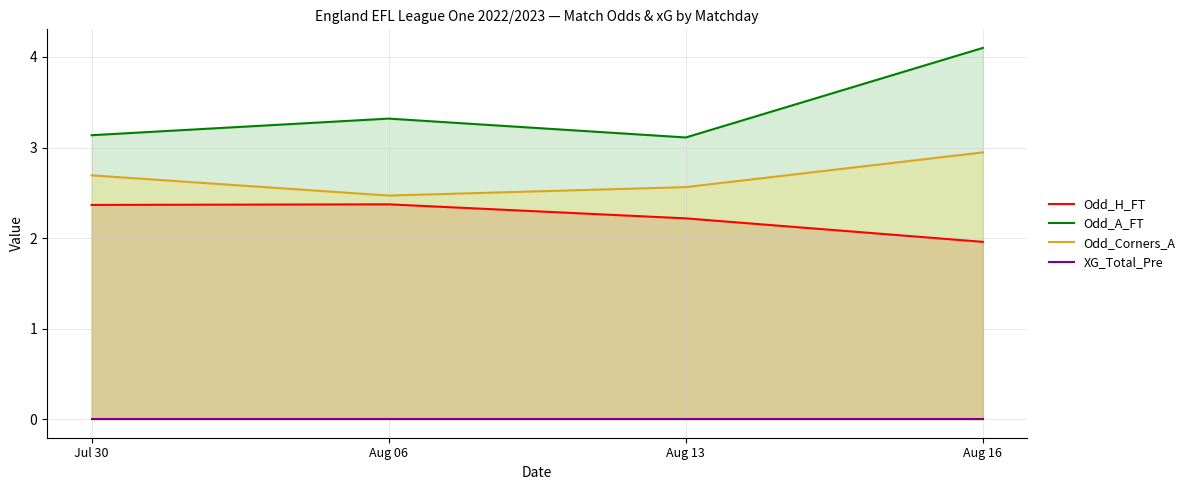

Reading left to right, transcribe all the data shown in this chart.

Odd_H_FT: 2.4	2.4	2.2	2.0
Odd_A_FT: 3.1	3.3	3.1	4.1
Odd_Corners_A: 2.7	2.5	2.6	2.9
XG_Total_Pre: 0.0	0.0	0.0	0.0